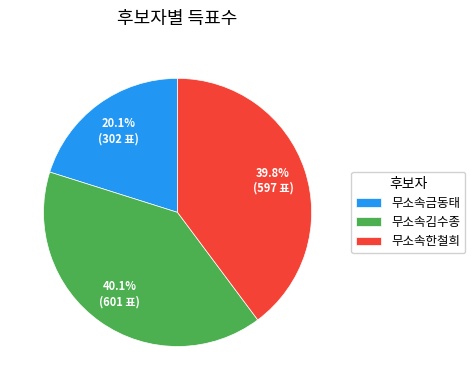

True or false: 무소속한철희 accounts for 29% of the total.

False